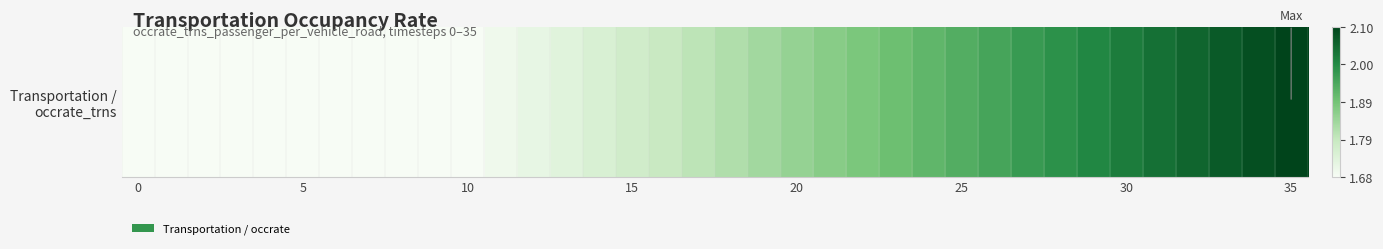

The value at 9 is 1.7. True or false?

True